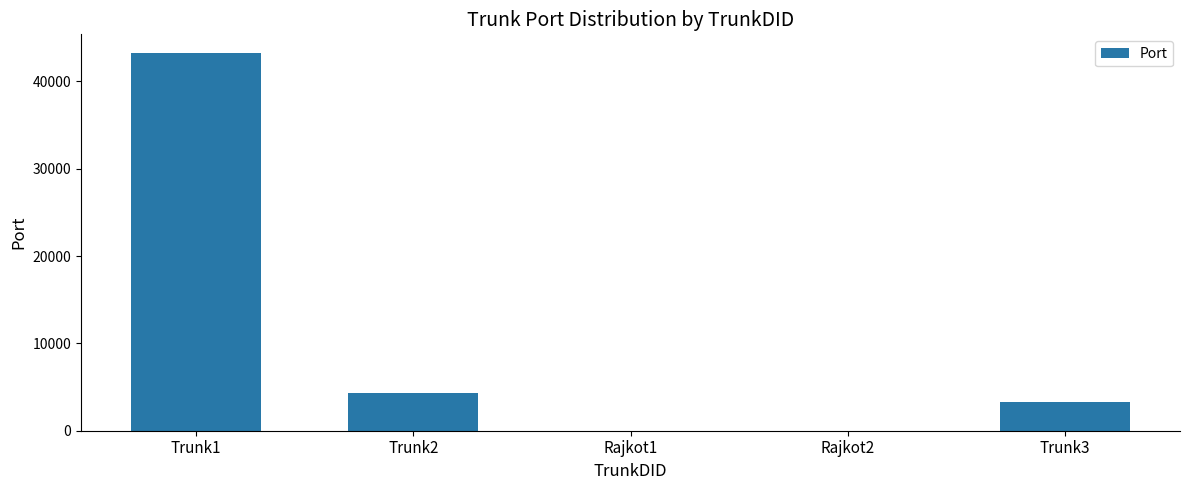

At which label does the data first exceed 3333?

Trunk1